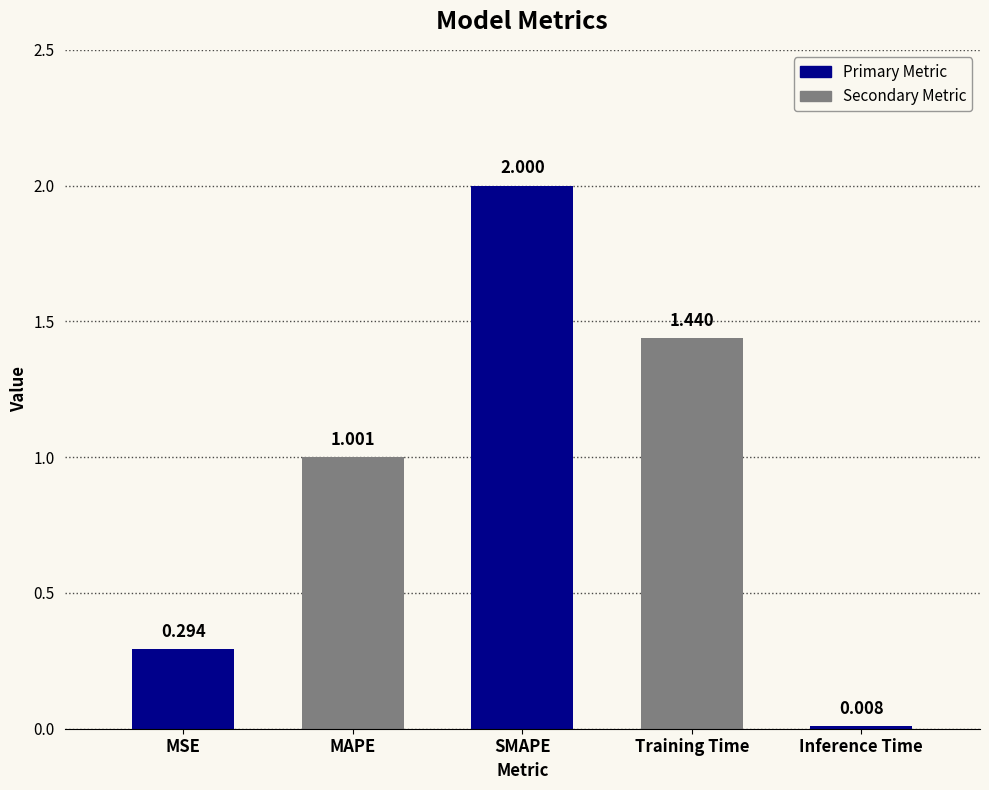

List the labels in order of value, largest first.

SMAPE, Training Time, MAPE, MSE, Inference Time